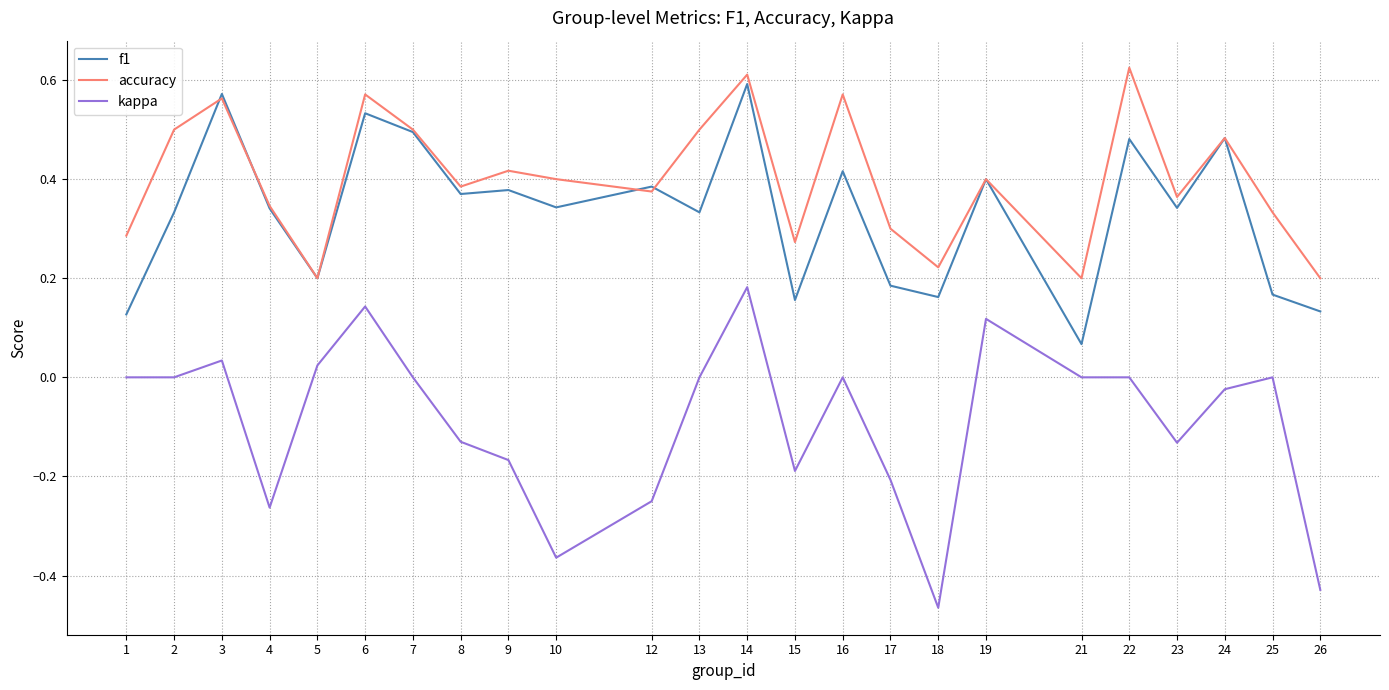

At which category is the sum across all series the highest?

14